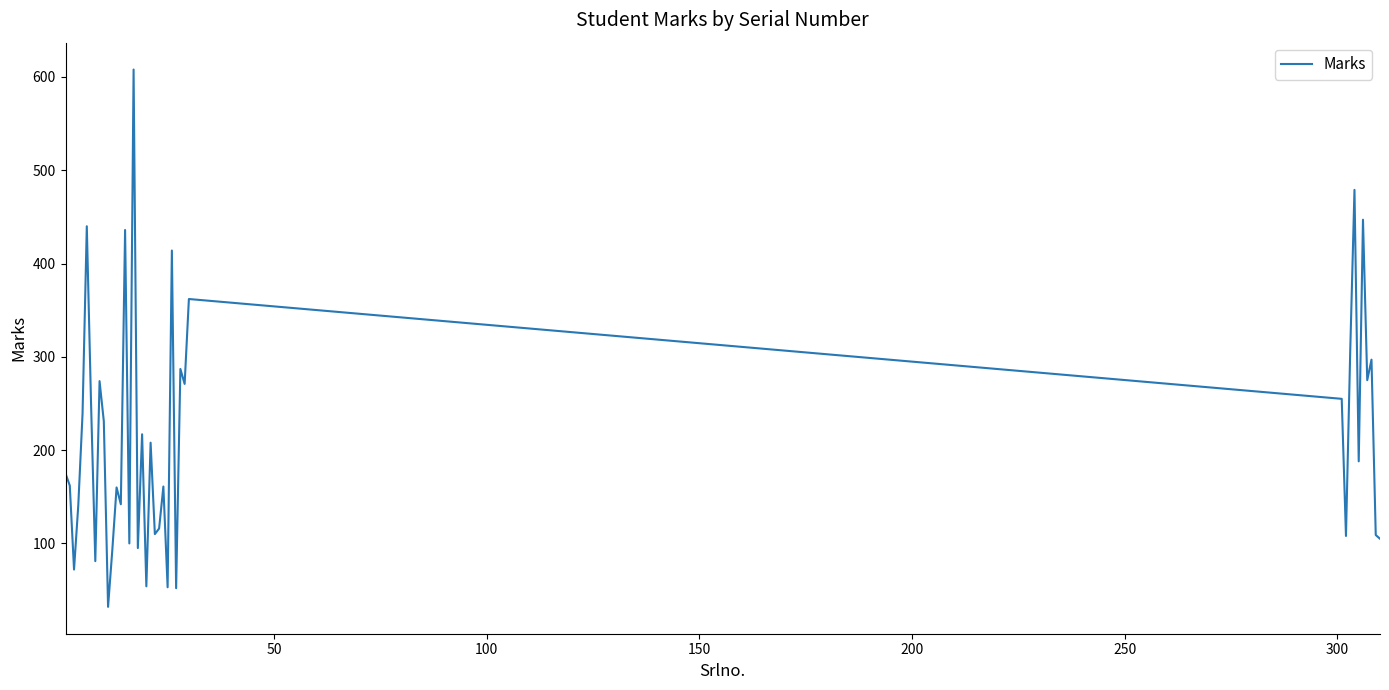

What is the difference between the maximum and minimum values?

576